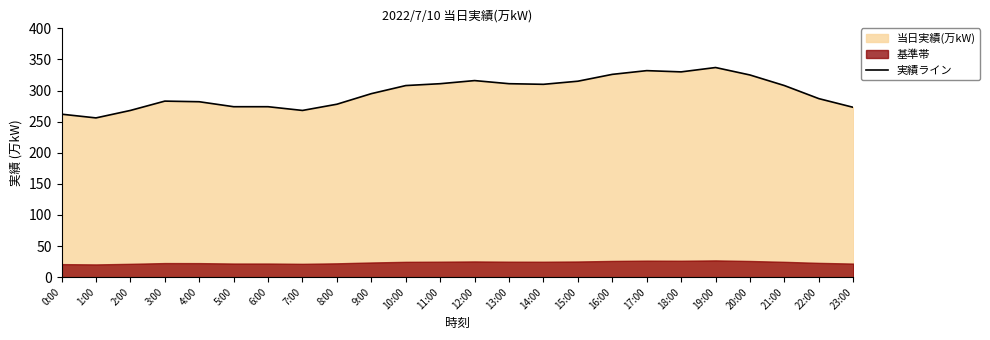

Does the chart have visible grid lines?

No